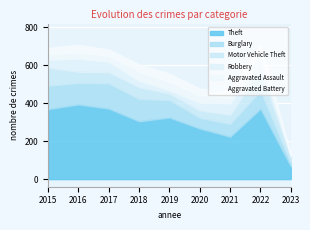

Between 2021 and 2016, which is larger?

2016